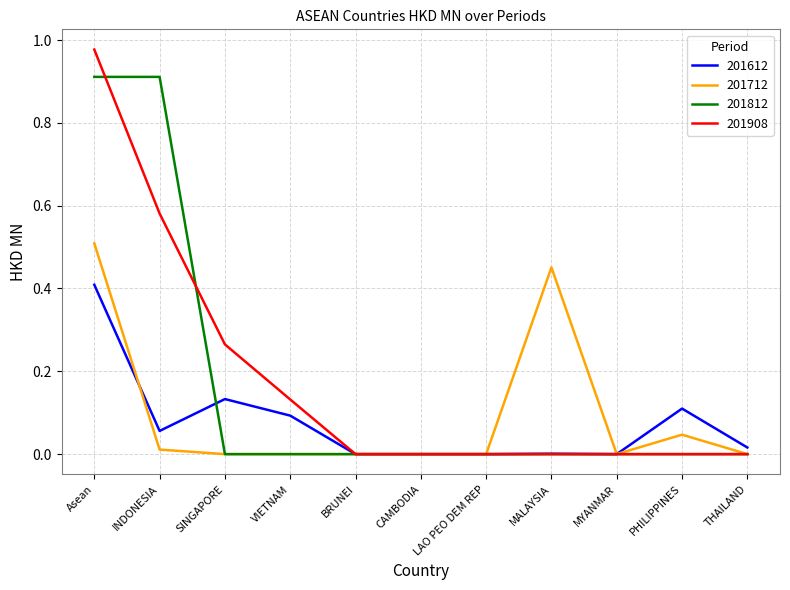

Which series has the largest total across all categories?

201908